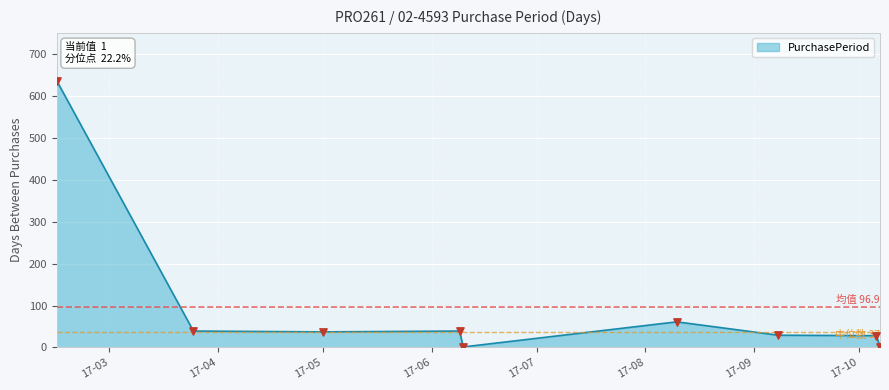

What is the greatest value displayed?

637